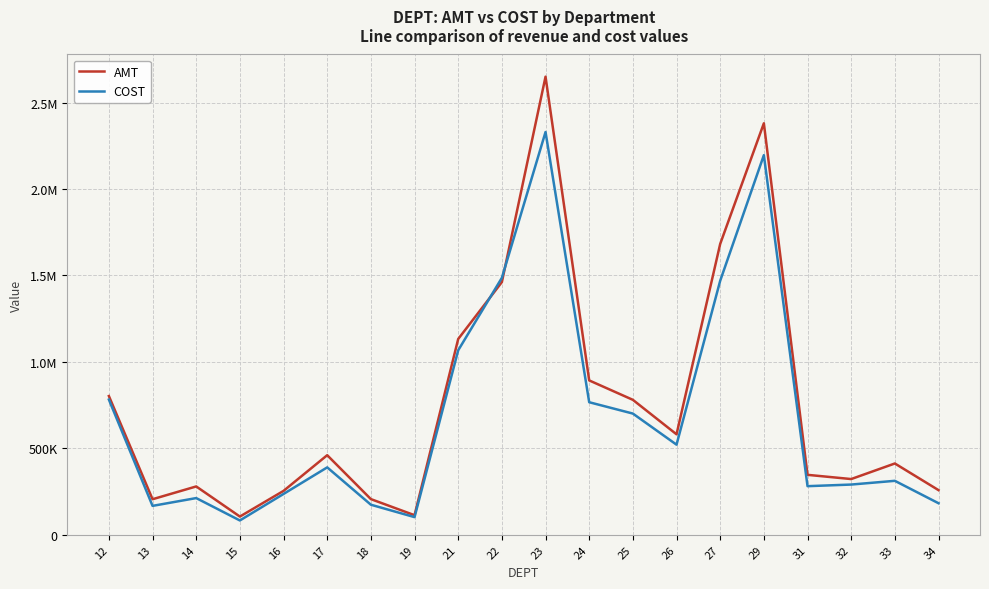

At which category is the sum across all series the highest?

23